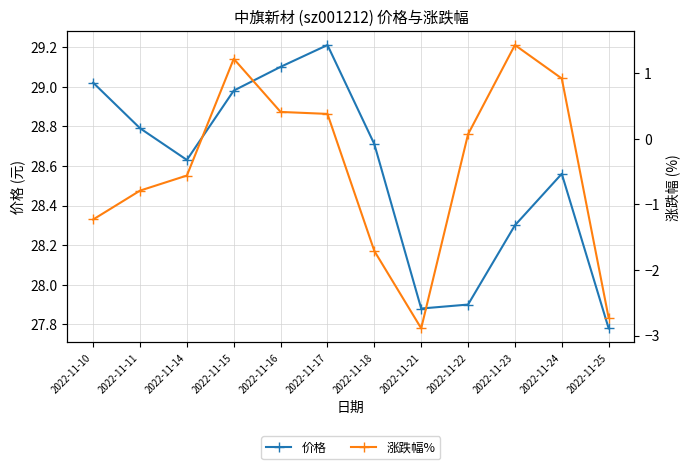

True or false: 涨跌幅% and 价格 cross at least once.

False